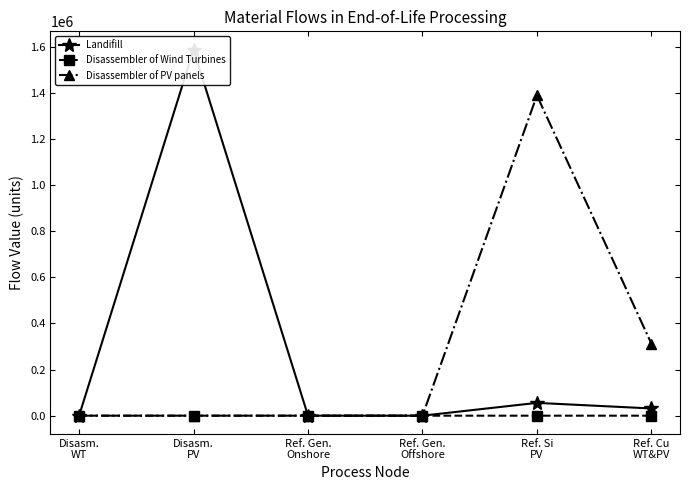

What is the maximum value shown in the chart?

1586802.3